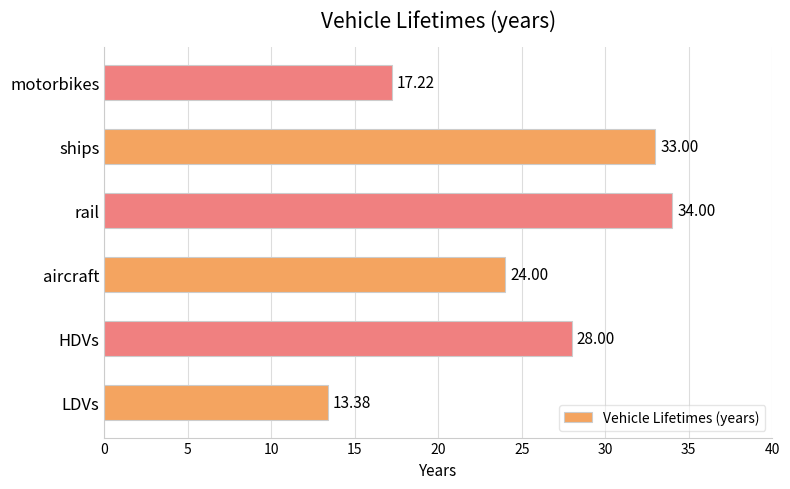

What is the average value?

24.9